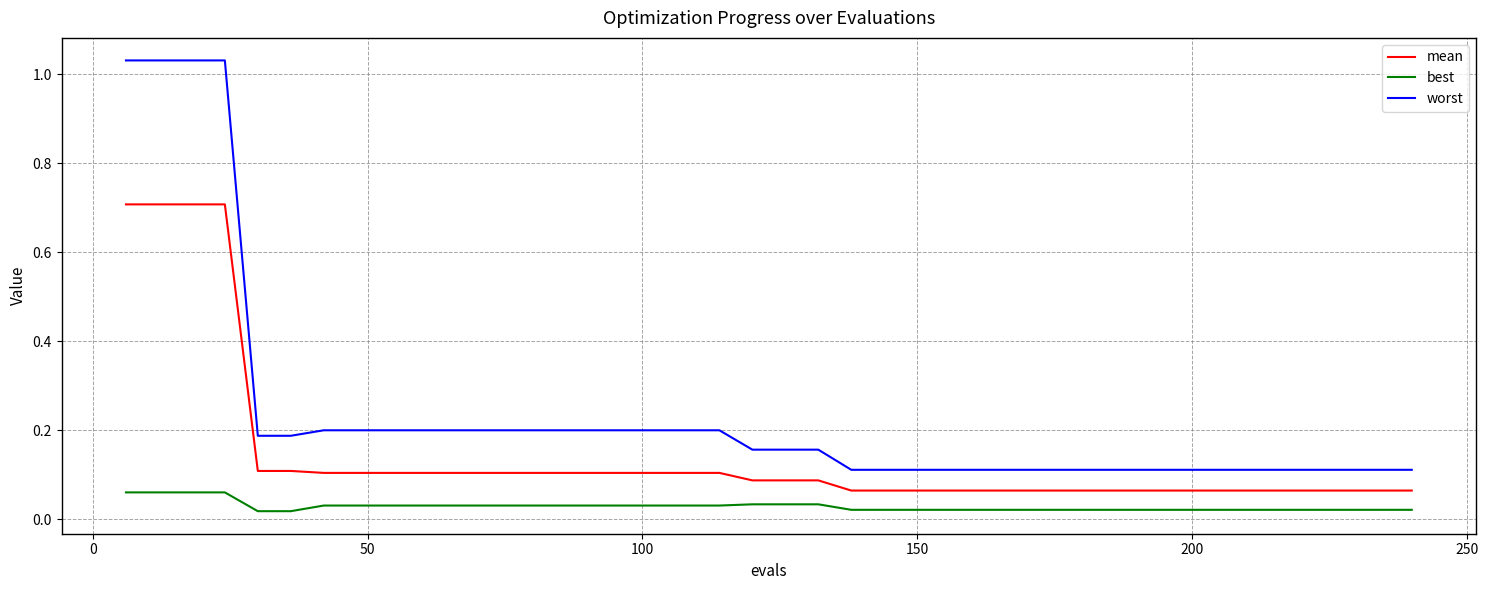

What is the maximum value for mean?

0.7